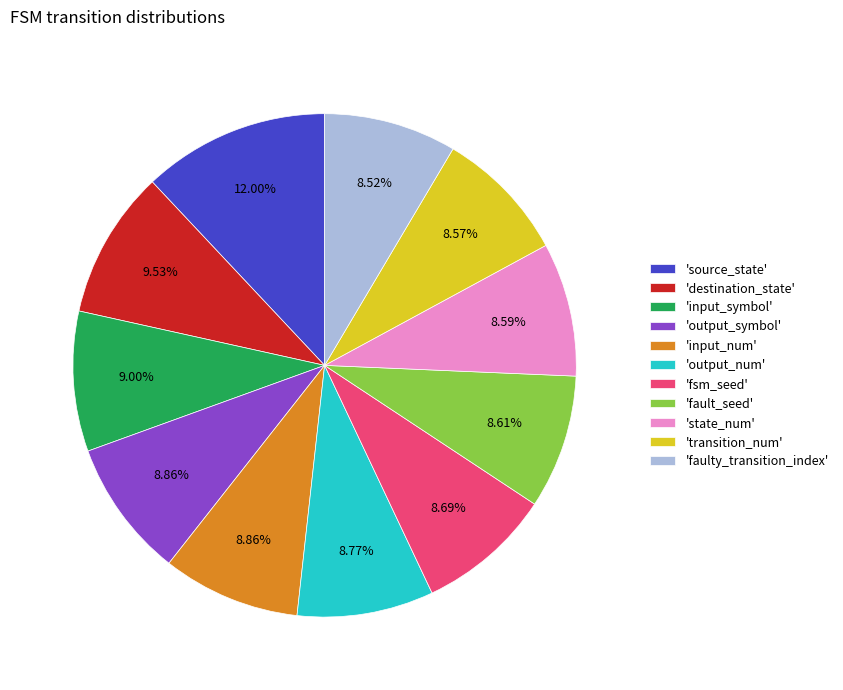

Is 'transition_num' the majority of the pie?

No